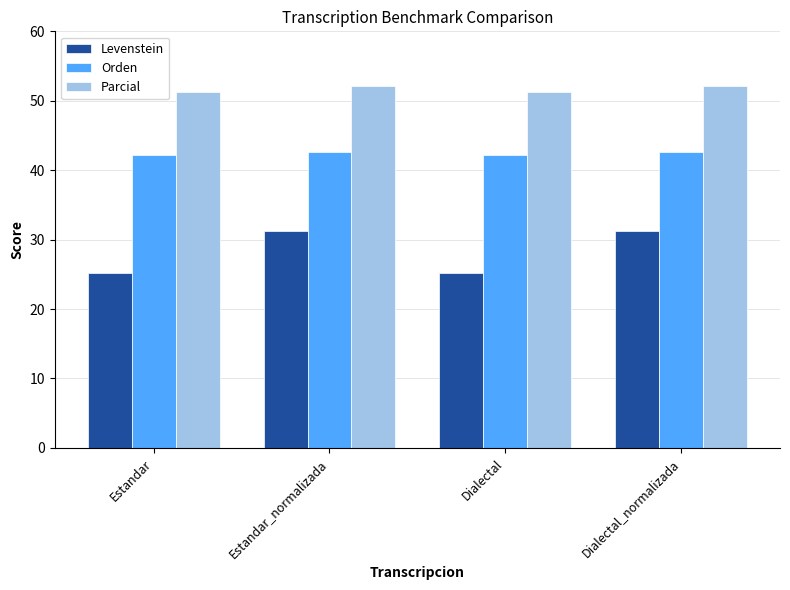

List the series in order of their peak value, lowest first.

Levenstein, Orden, Parcial